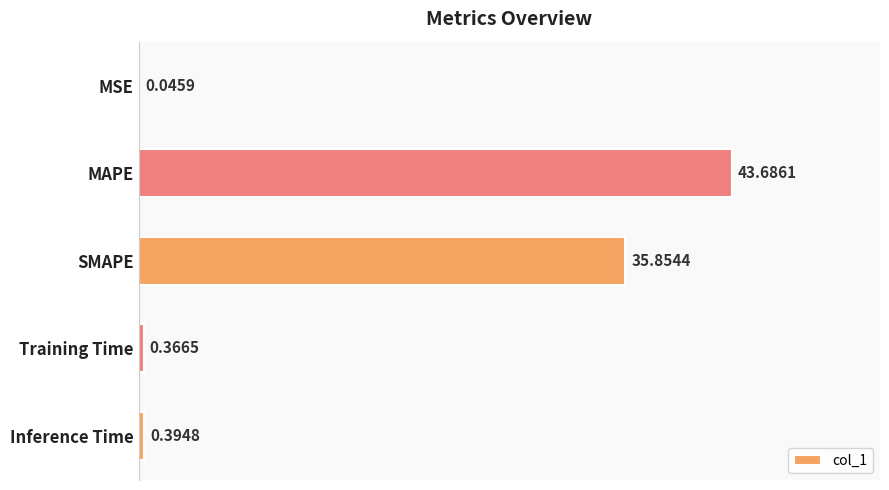

What is the ratio of the value at MAPE to the value at SMAPE?

1.2